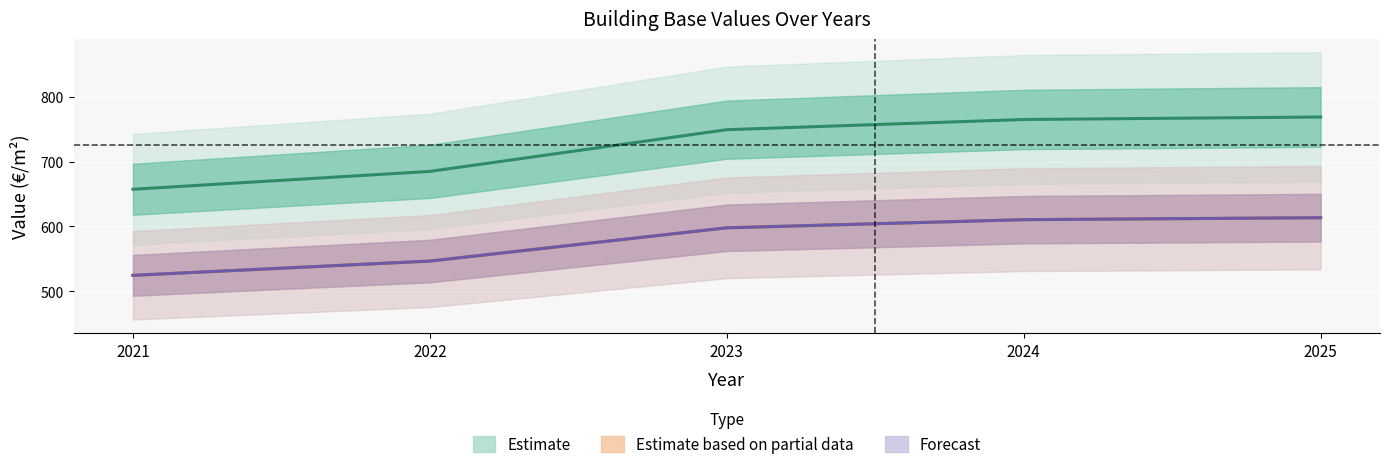

Where is PtPerusArvo nearest to the value 713?

2022